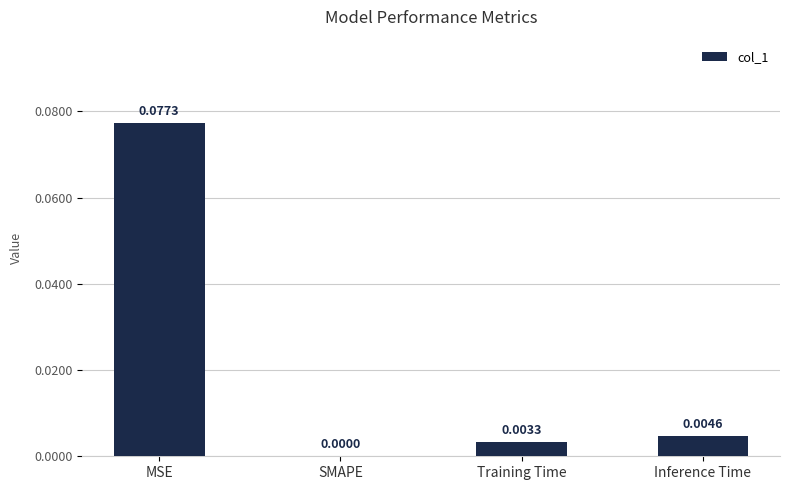

Which has a higher value, Training Time or SMAPE?

Training Time